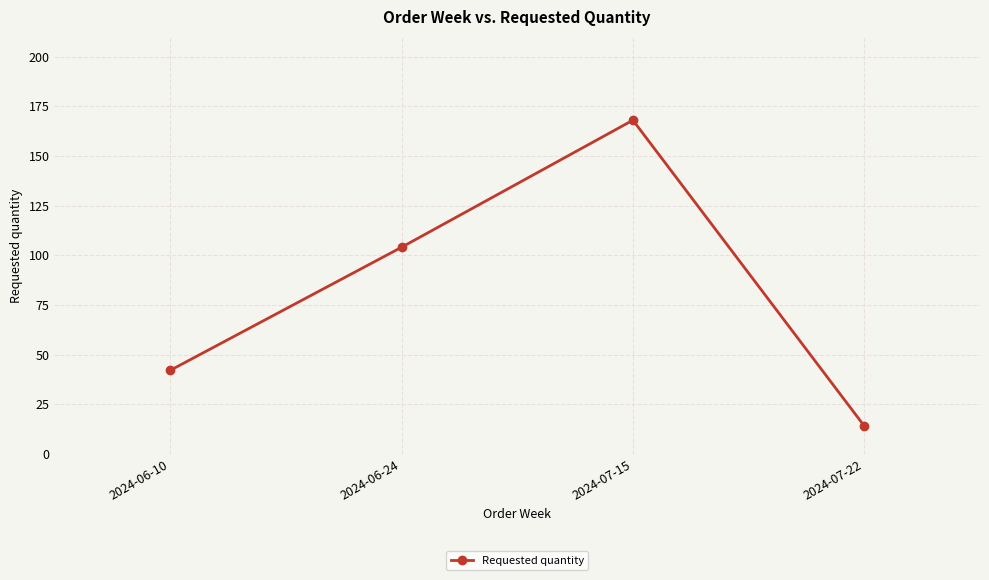

How many points are higher than both their immediate neighbors (excluding endpoints)?

1